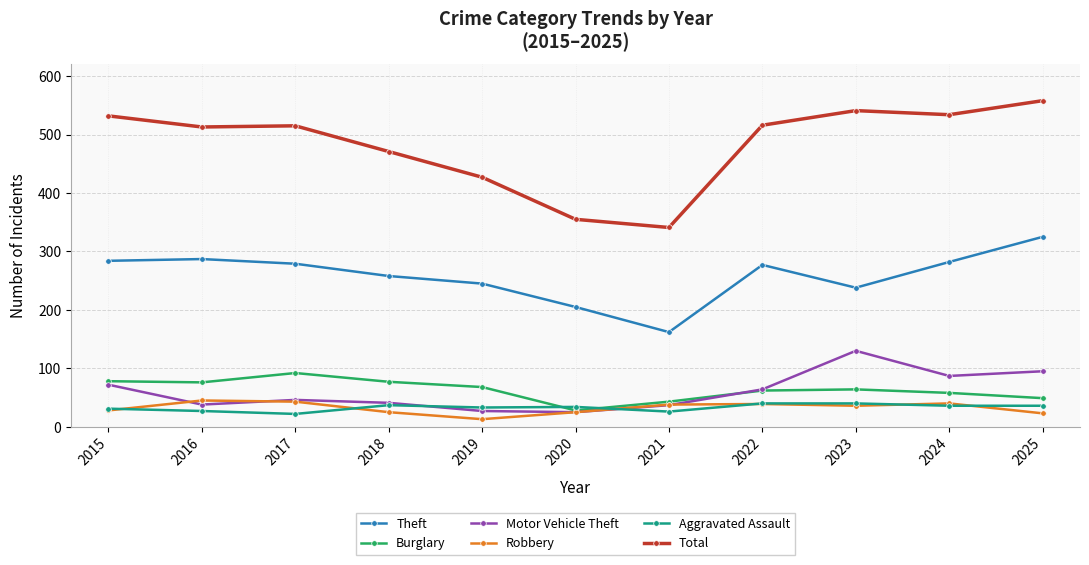

Which series has the widest spread of values?

Total